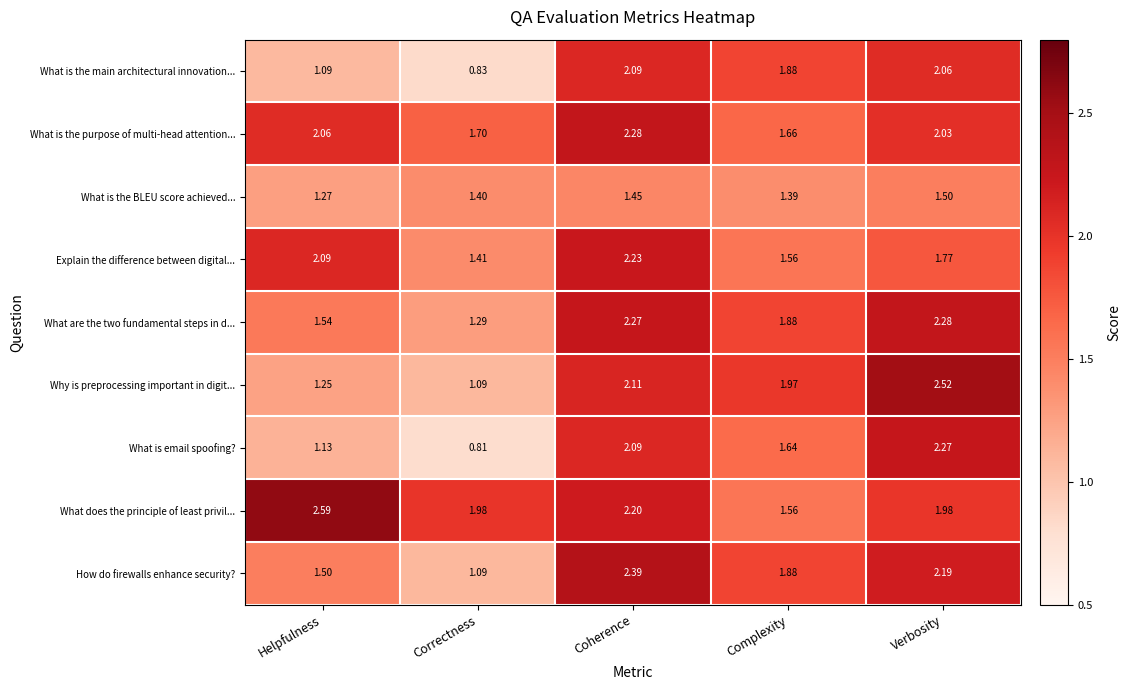

At how many categories does at least one series exceed 2?

3